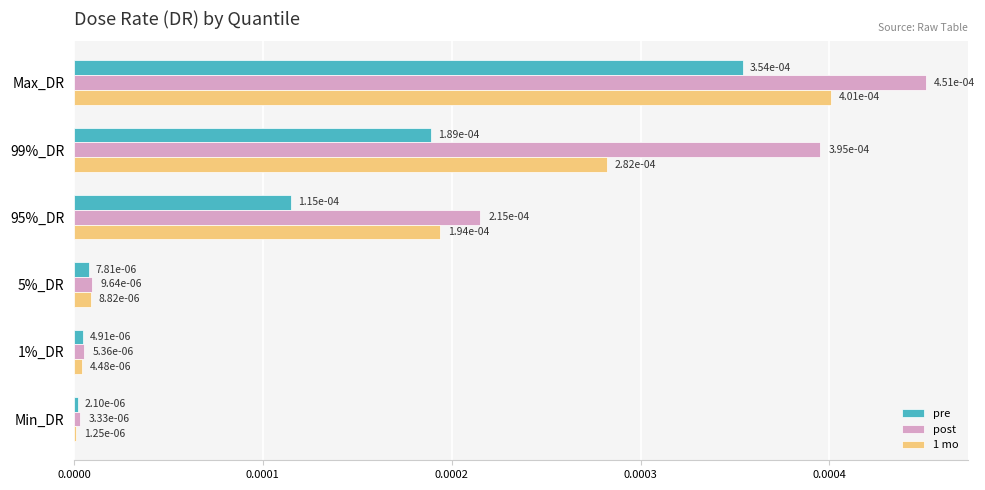

At how many categories does at least one series exceed 0?

6